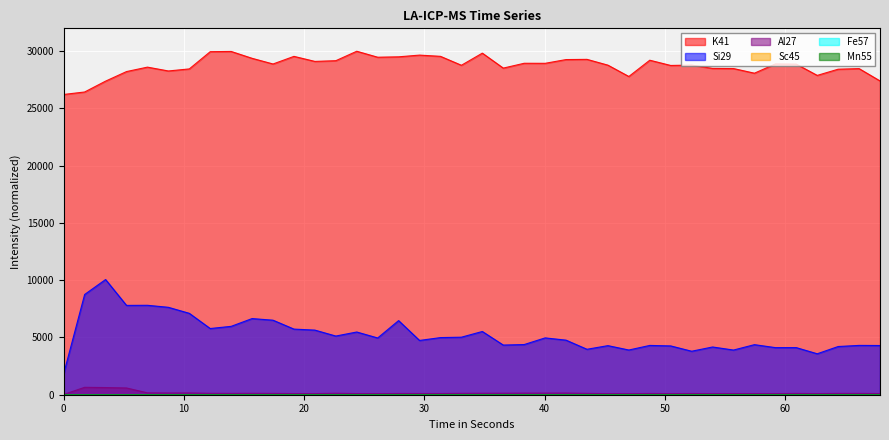

What are all the series names shown in the legend?

K41, Si29, Al27, Sc45, Fe57, Mn55